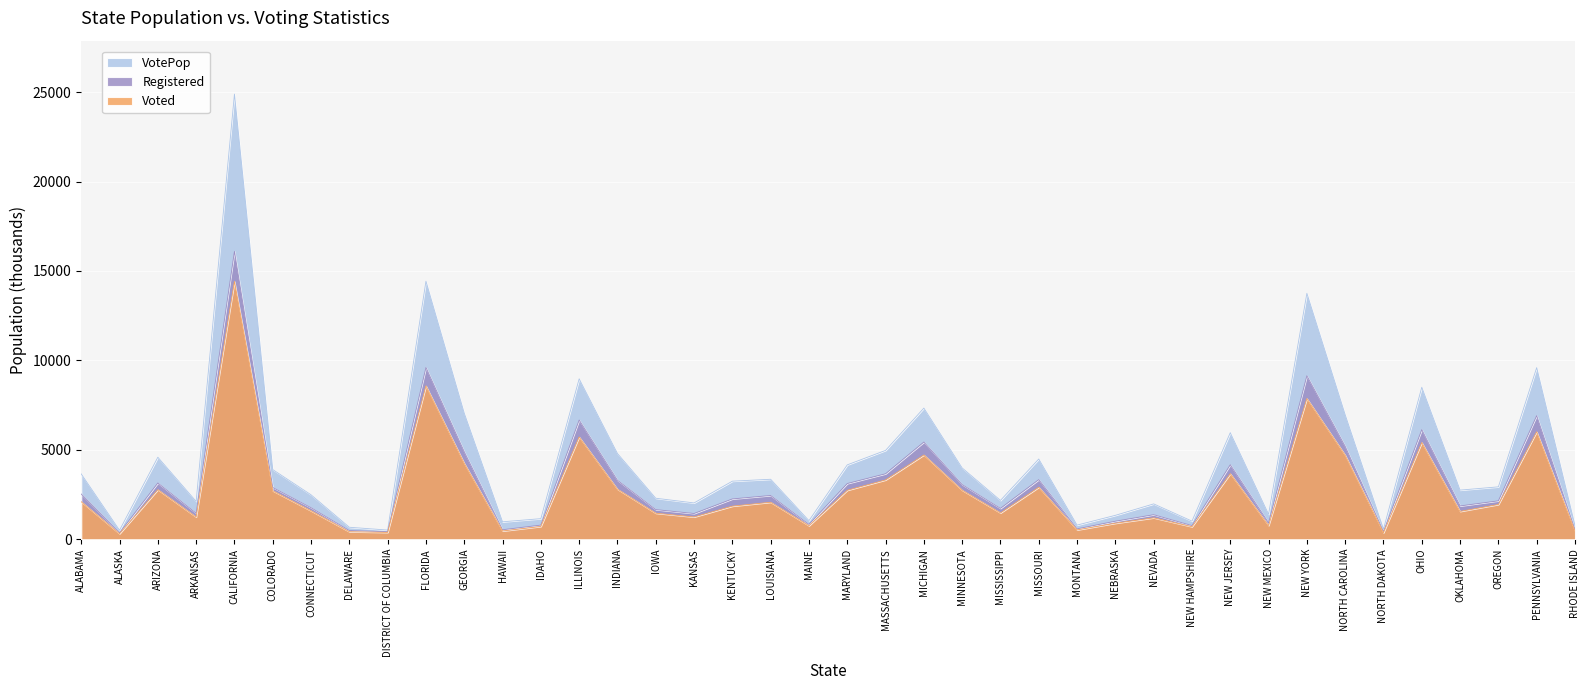

What is the label of the 12th point from the right?

NEVADA